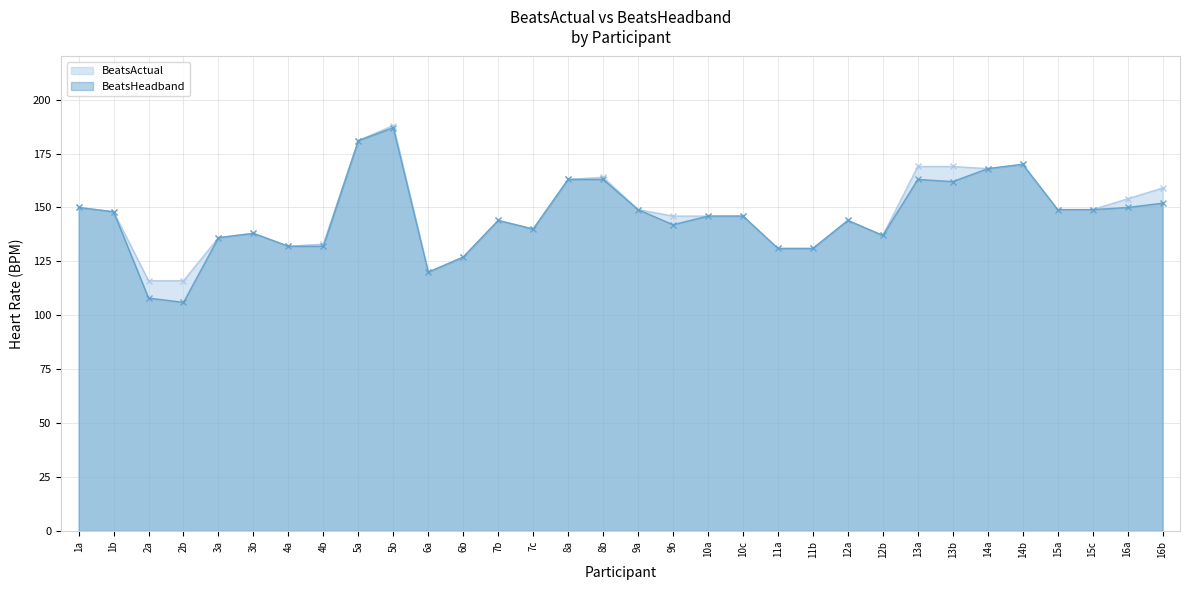

True or false: BeatsActual and BeatsHeadband cross at least once.

False